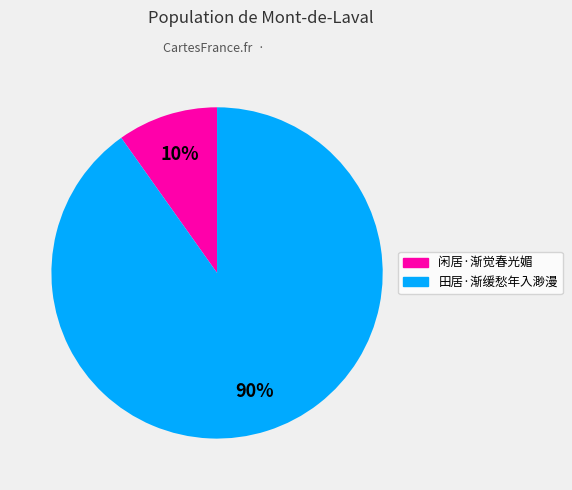

Combined, do 闲居·渐觉春光媚 and 田居·渐缓愁年入渺漫 account for over 50%?

Yes